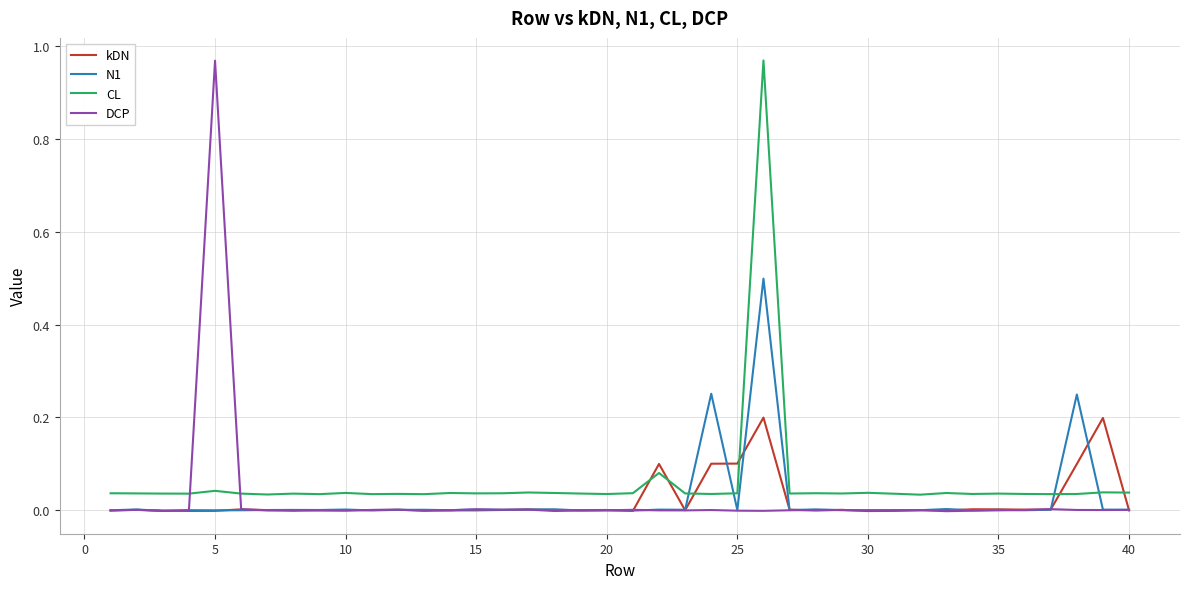

Which series ends up on top after the final intersection of CL and DCP?

CL